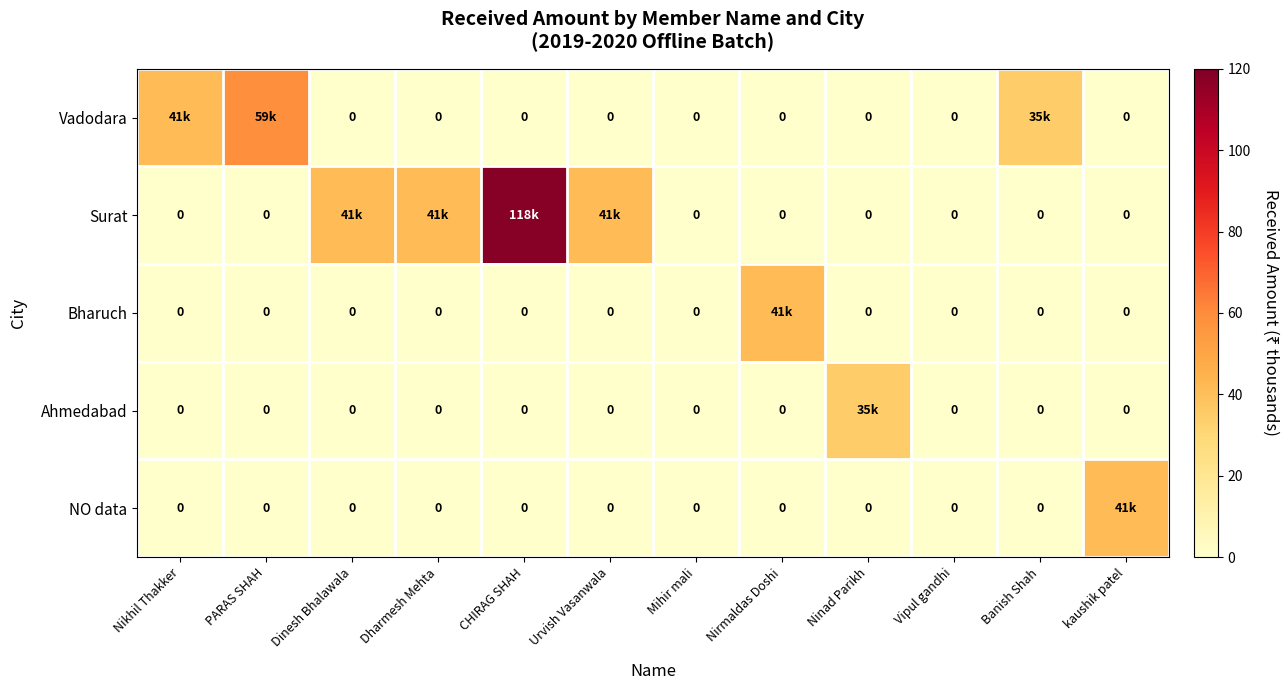

Is it true that NO data equals 0.0 at Dharmesh Mehta?

True